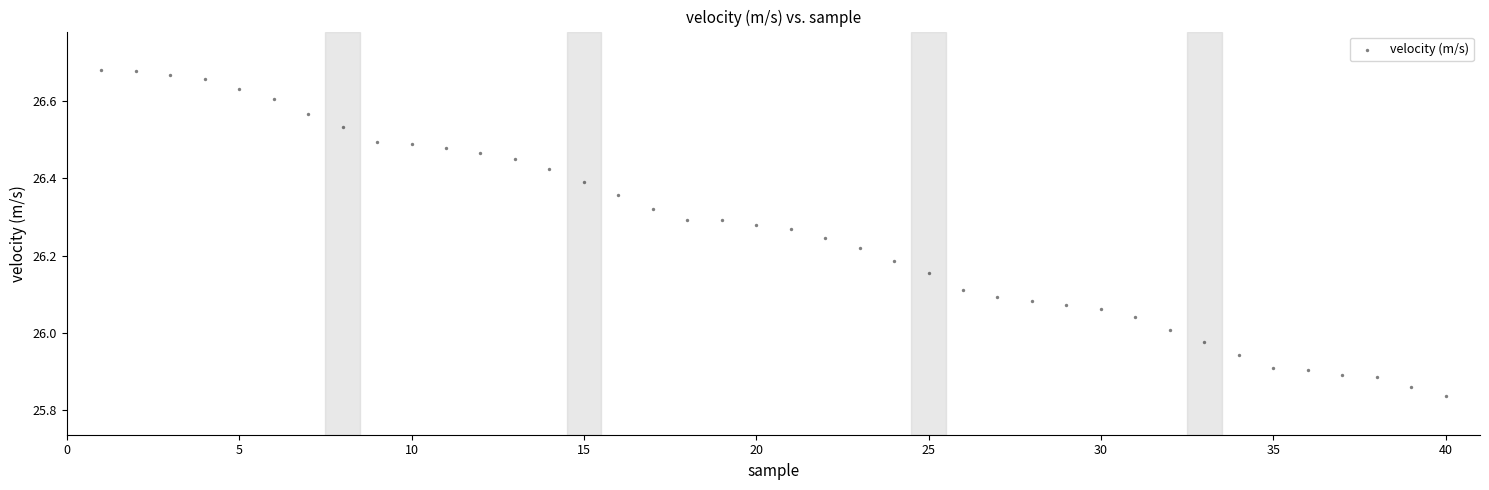

What is the range of X values (max minus min)?

39.0